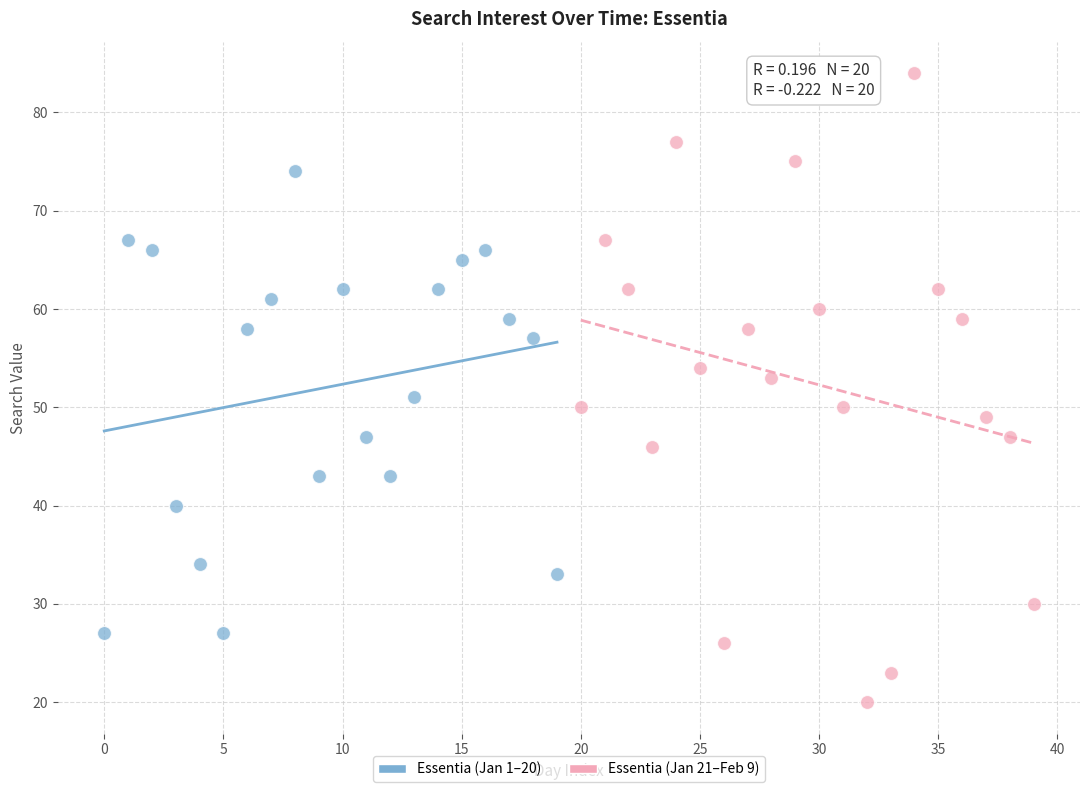

Which series reaches the minimum Y coordinate?

Essentia (Jan 21–Feb 9)